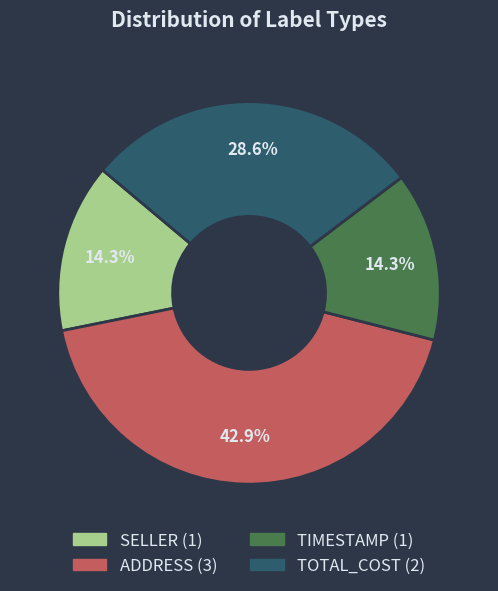

Is there any slice that represents more than half of the pie?

No